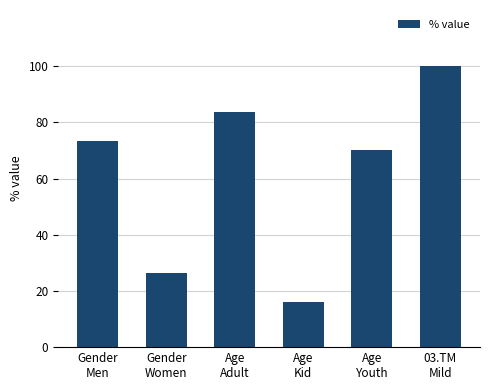

Reading left to right, what are all the values shown in this chart?

Gender
Men=73.5	Gender
Women=26.4	Age
Adult=83.8	Age
Kid=16.1	Age
Youth=70.0	03.TM
Mild=100.0